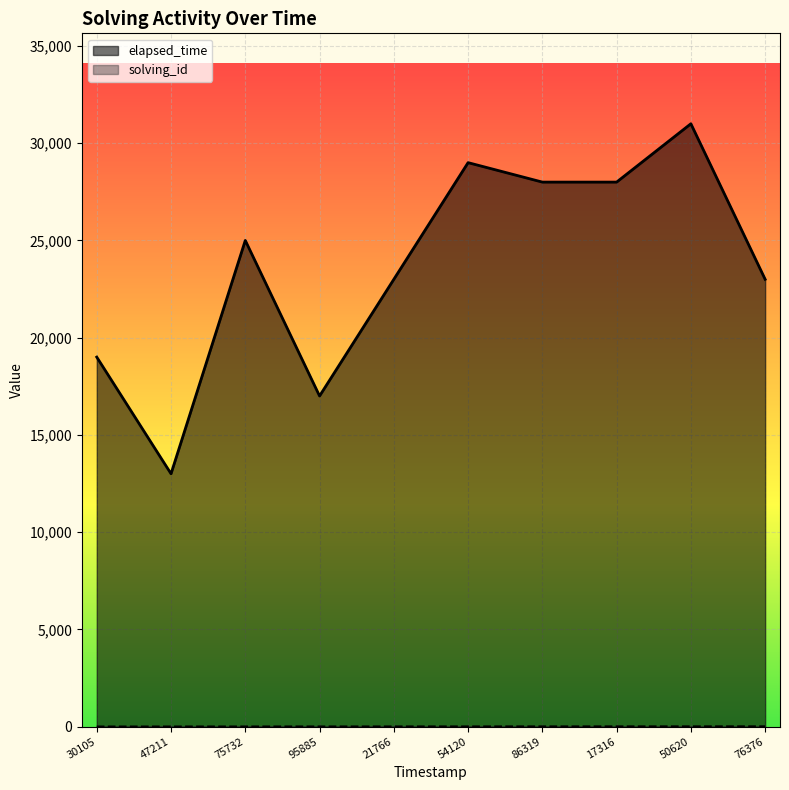

At which label does elapsed_time reach its minimum?

47211